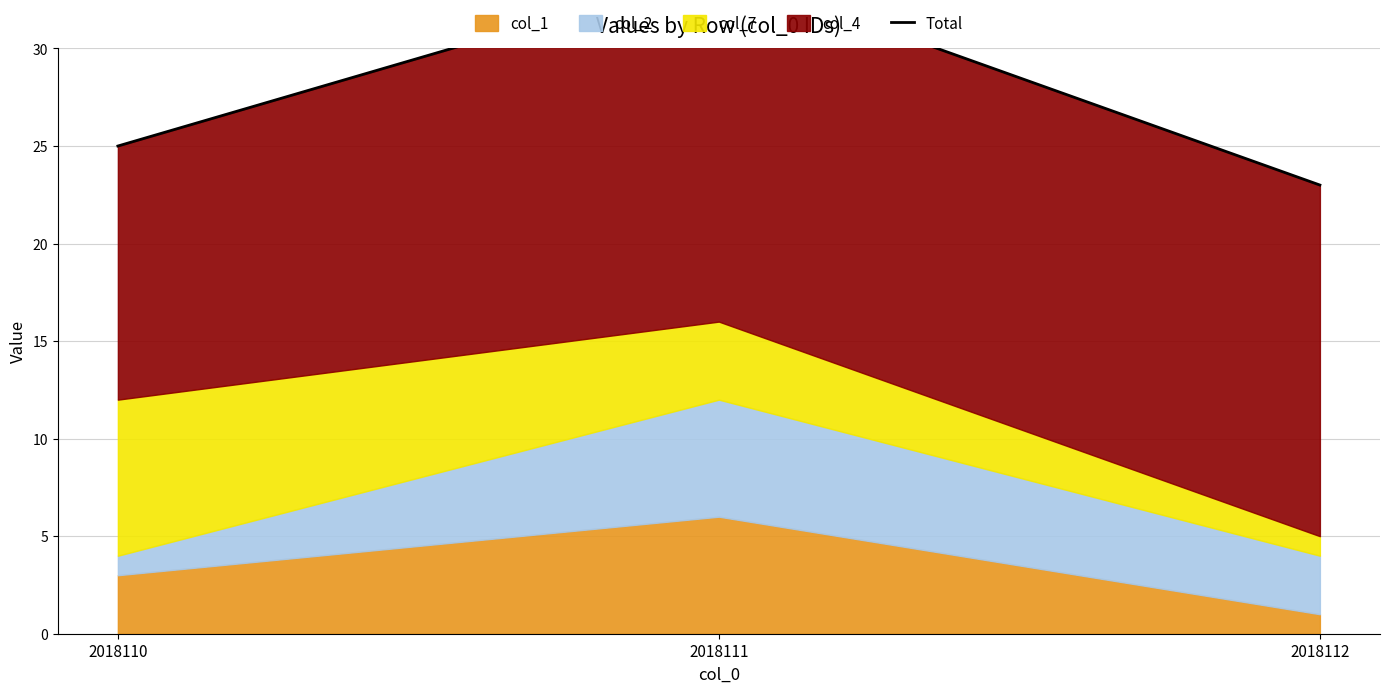

The chart shows a value of 34 at 2018111. True or false?

True